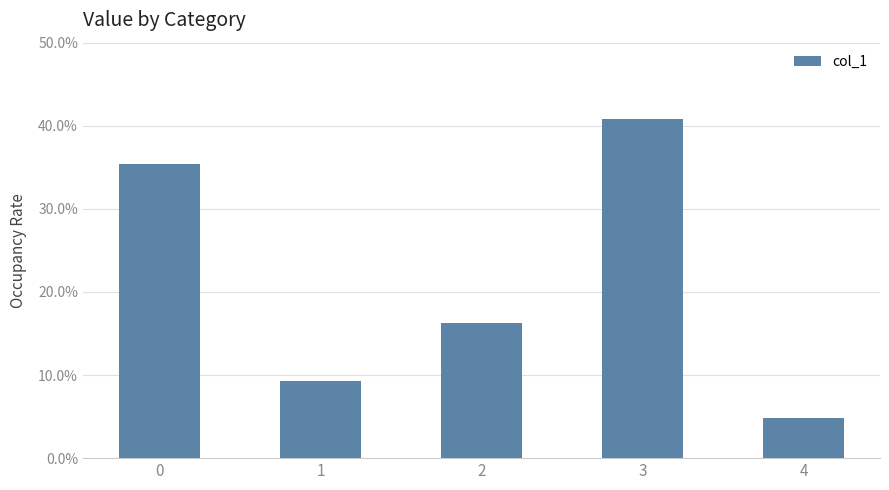

List the labels in order of value, largest first.

3, 0, 2, 1, 4